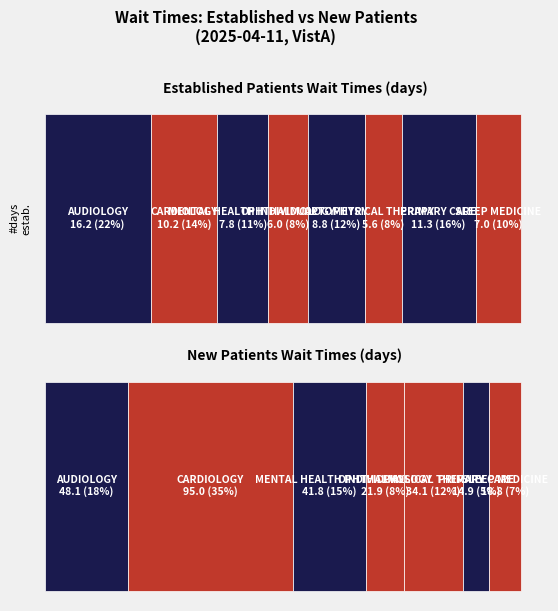

How many values in the NewPatients series exceed 34?

4